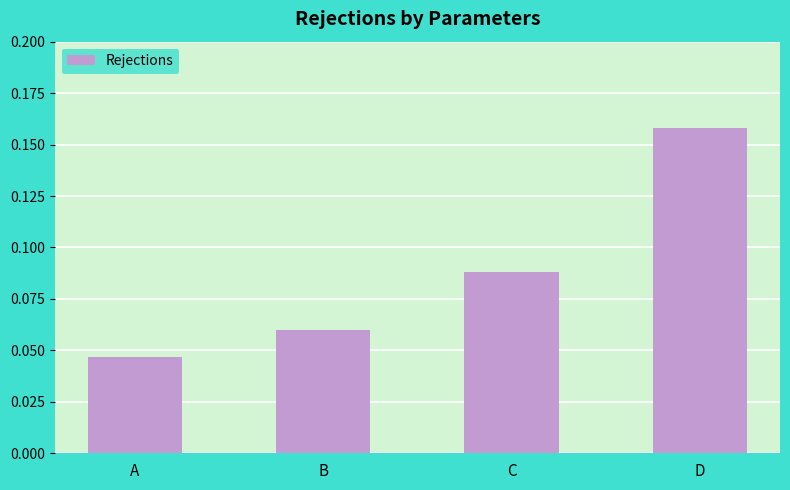

How many bars are there in total?

4